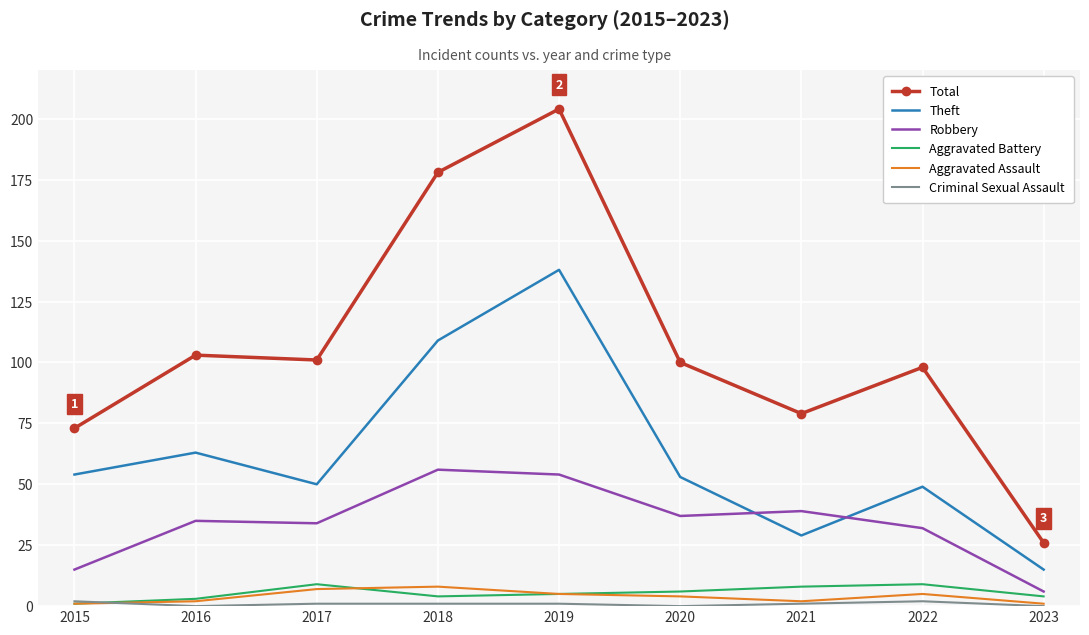

Which series has the widest spread of values?

Total